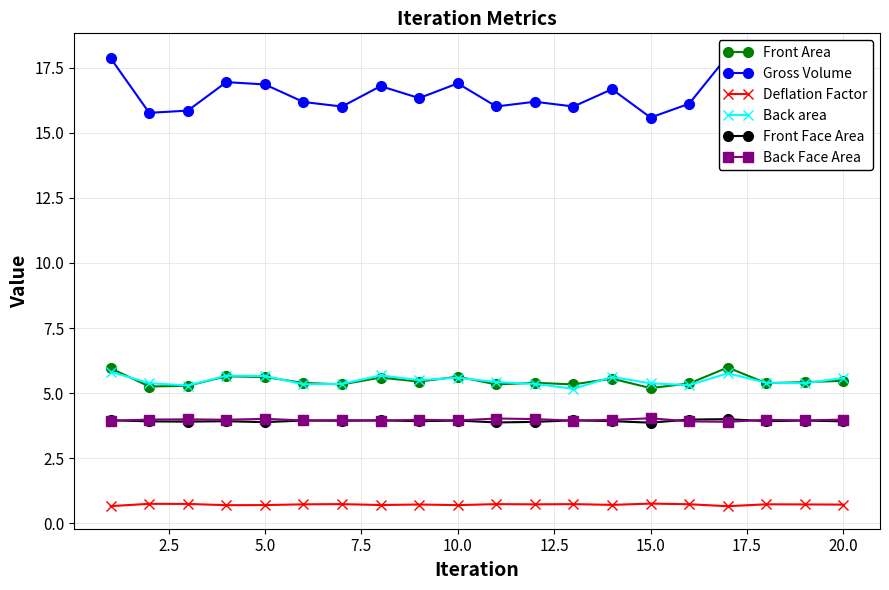

True or false: Deflation Factor has a value of 0.7 at 5.0.

True